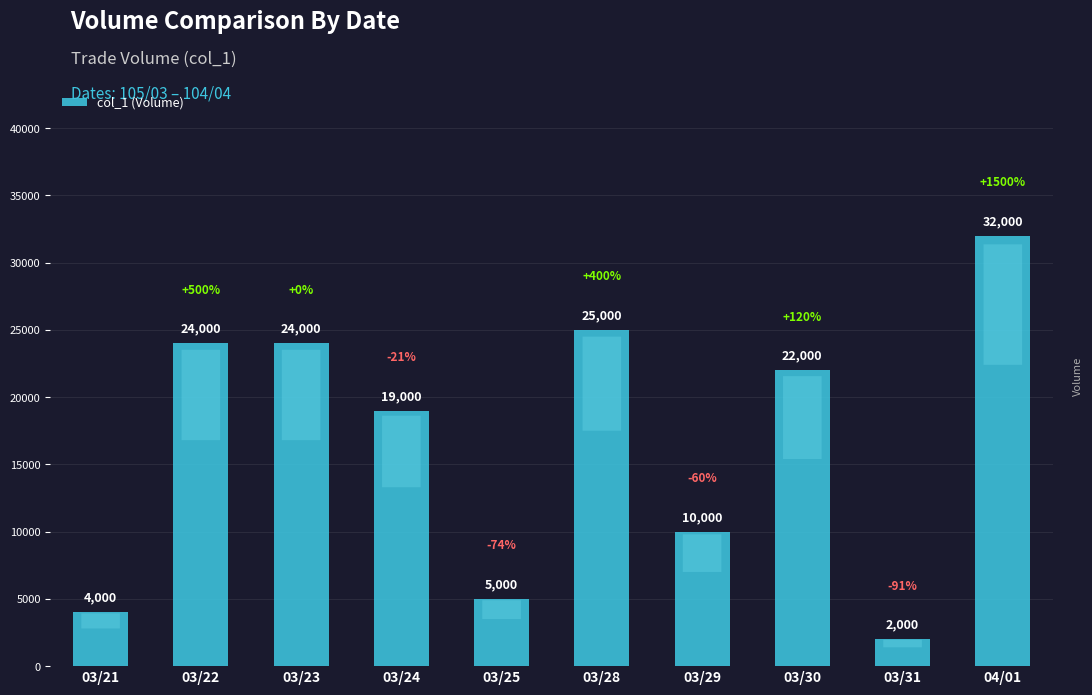

What is the label of the 1st bar from the right?

04/01